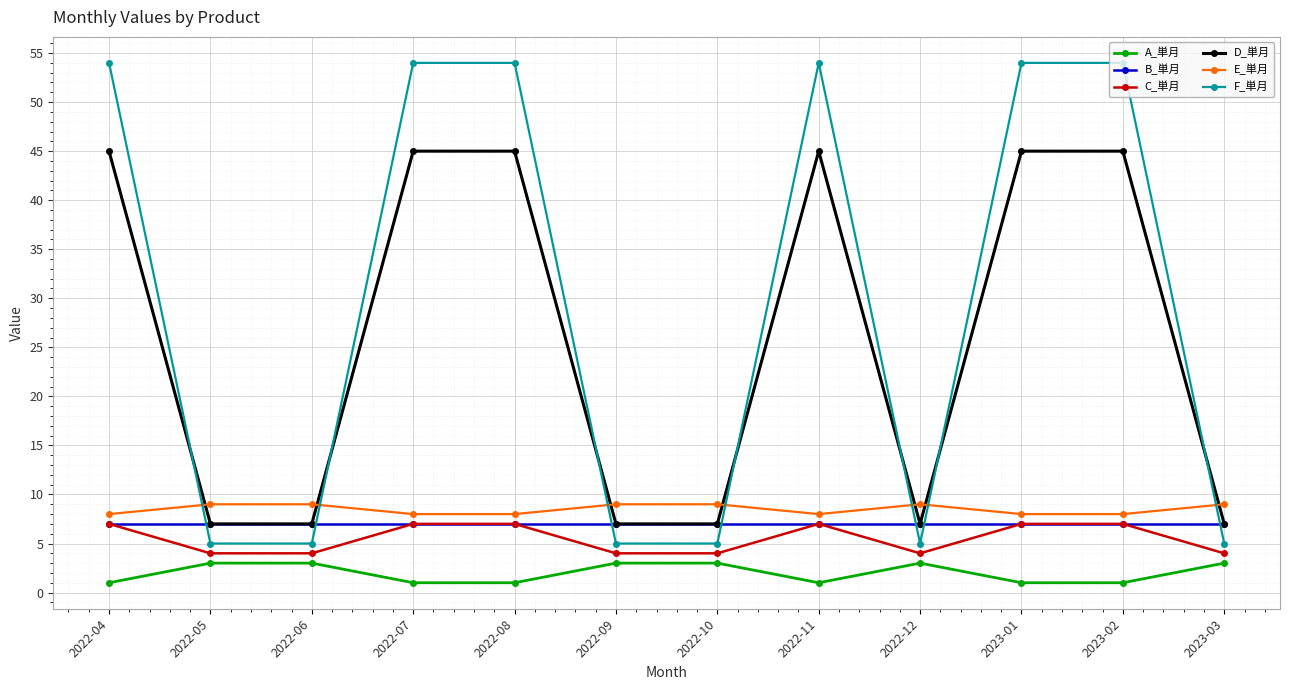

What is the label of the 1st point from the left?

2022-04